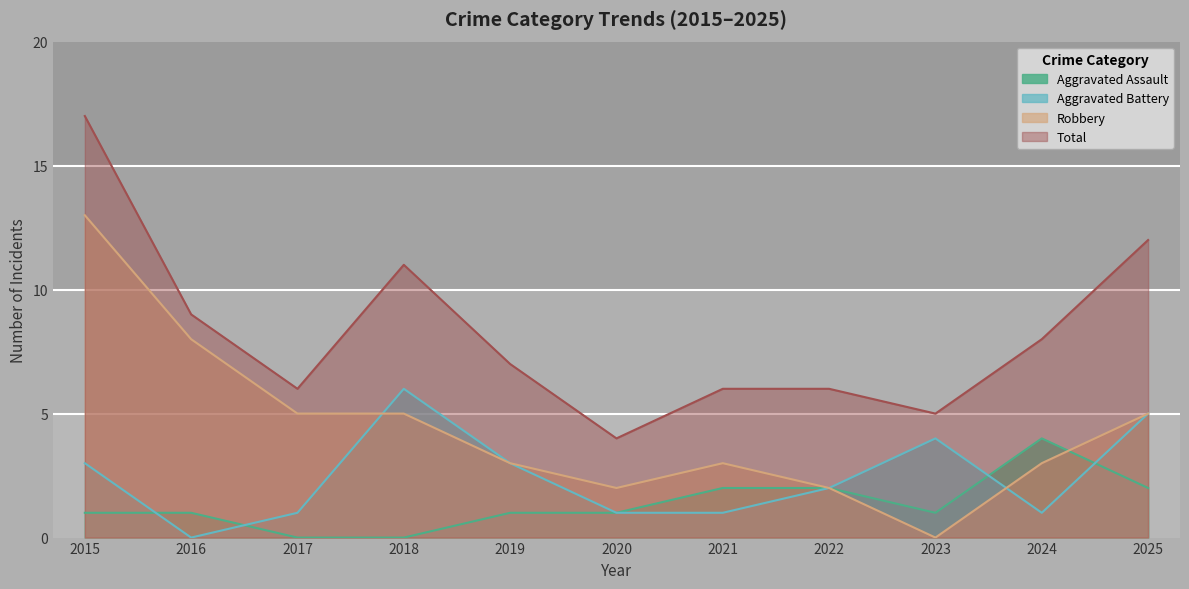

List the series in order of their peak value, lowest first.

Aggravated Assault, Aggravated Battery, Robbery, Total